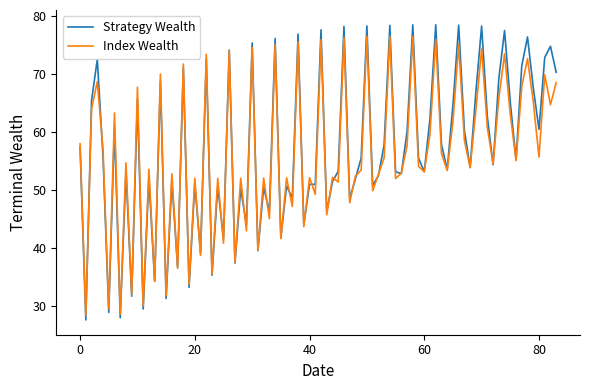

What is the greatest value displayed?

78.6